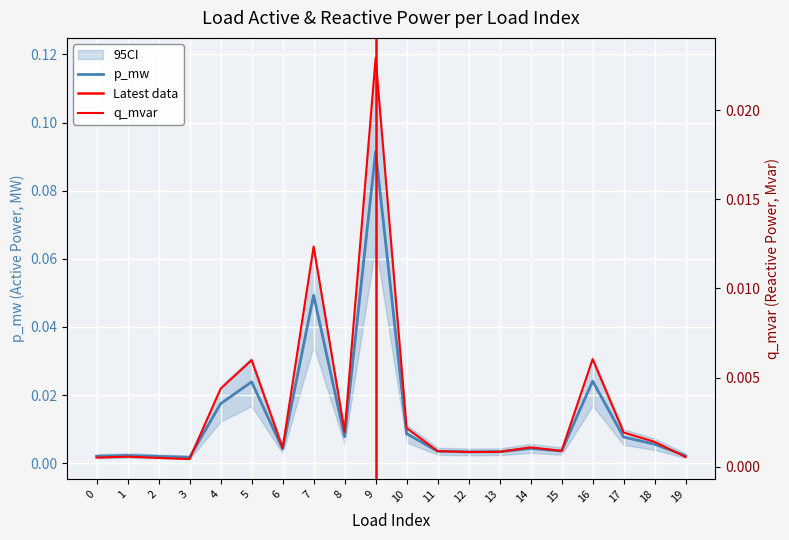

What is the difference between the maximum and minimum values in the p_mw series?

0.1